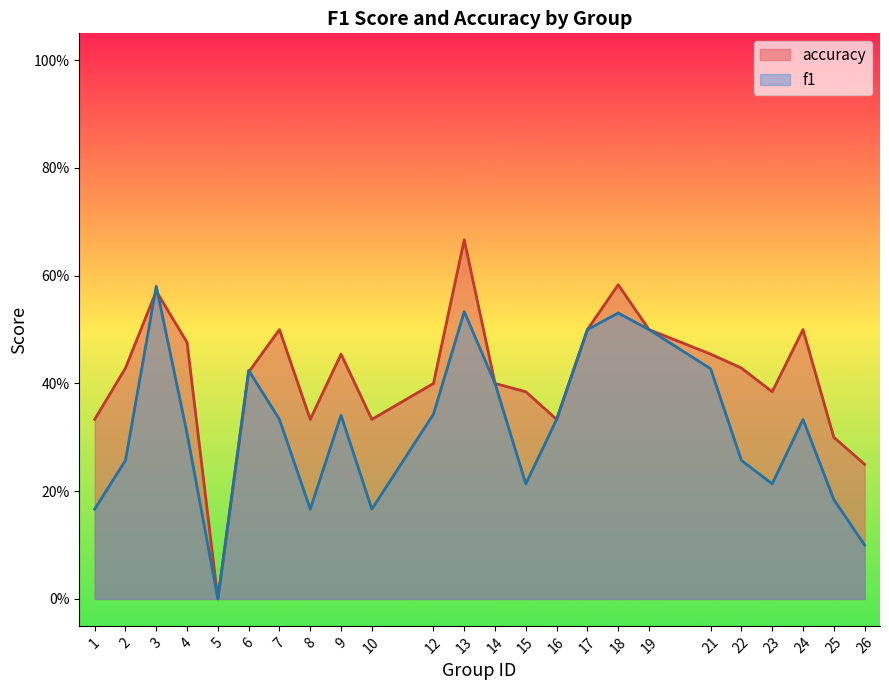

At which category is the sum across all series the highest?

13